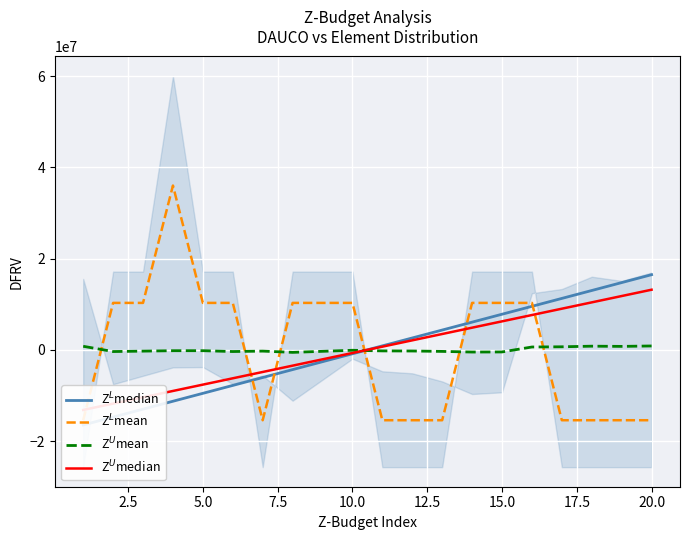

Rank the series by their maximum value, from highest to lowest.

Z$^L$mean, Z$^L$median, Z$^U$median, Z$^U$mean